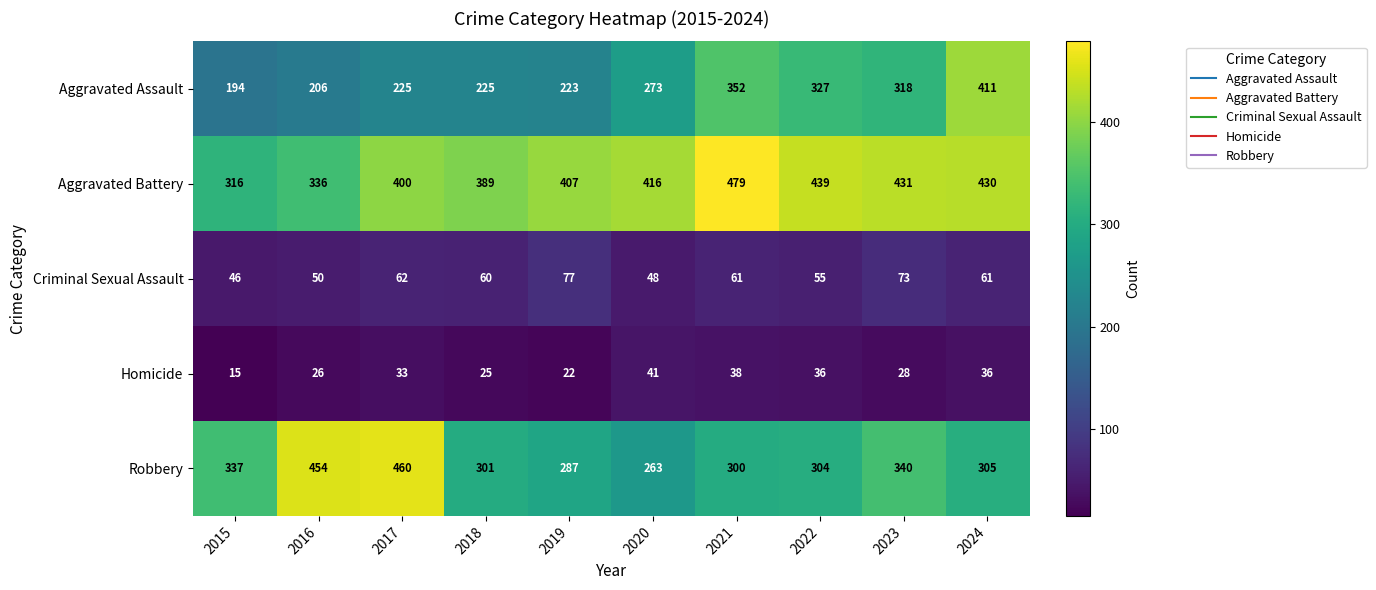

At 2023, list the series in order from smallest to largest.

Homicide, Criminal Sexual Assault, Aggravated Assault, Robbery, Aggravated Battery